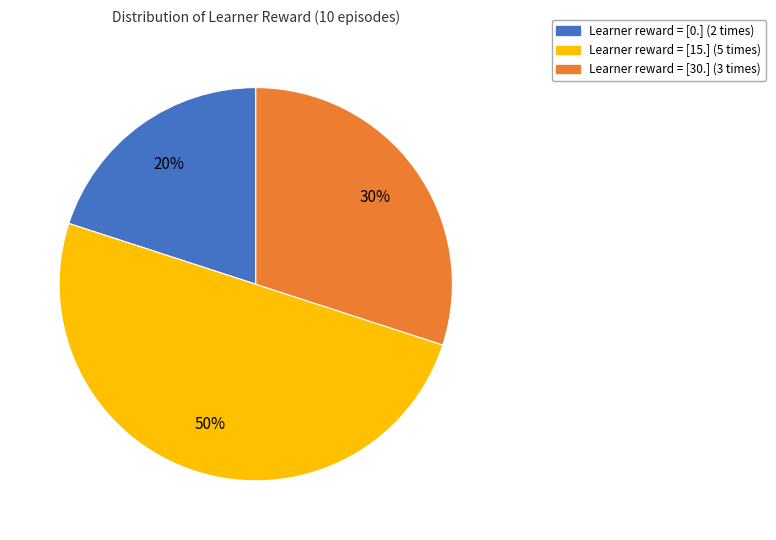

To the nearest percent, what is the average slice percentage?

33%